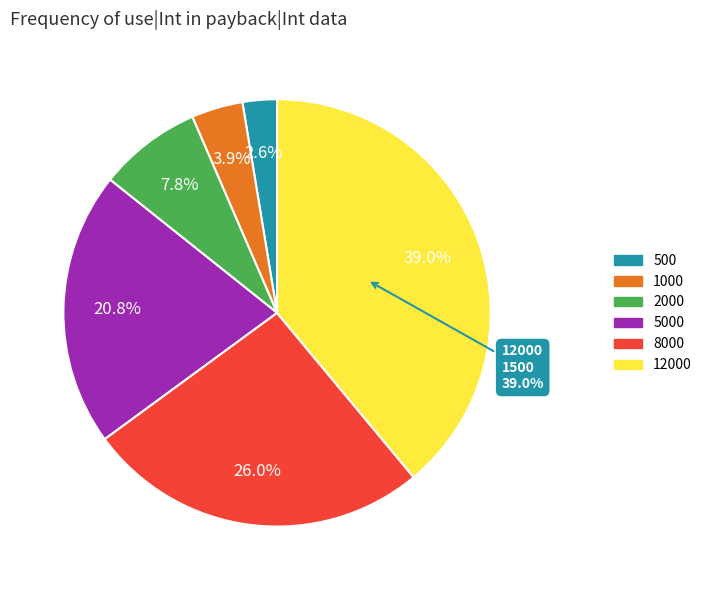

Approximately how many times larger is the value at 5000 compared to 1000?

5.3